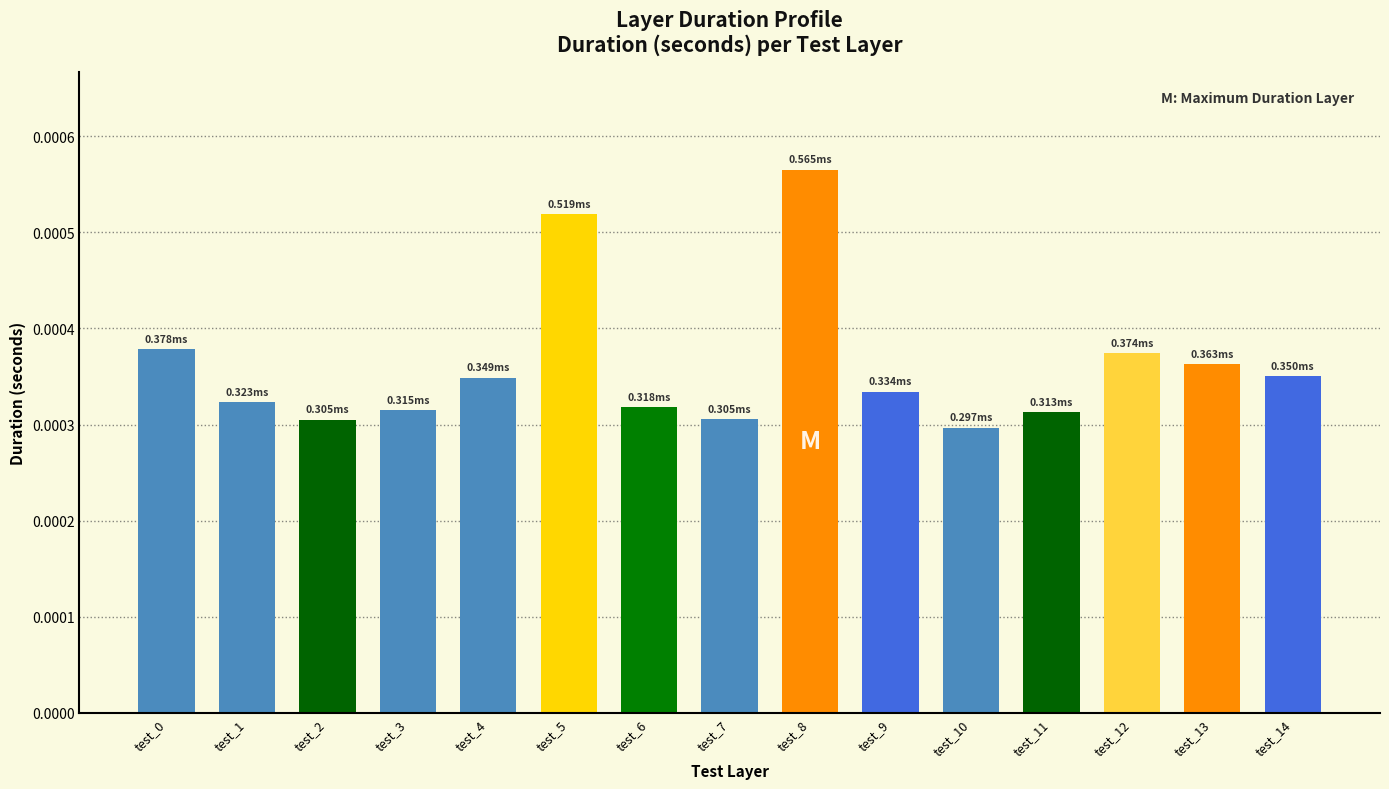

Does the chart contain stacked bars?

No